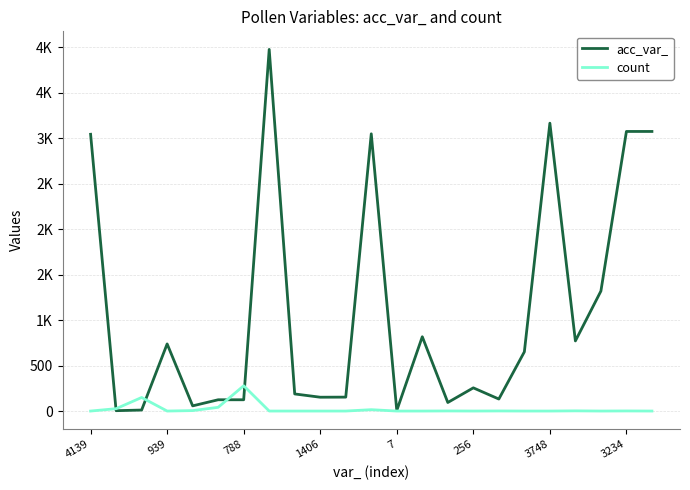

Which series ends up on top after the final intersection of acc_var_ and count?

acc_var_